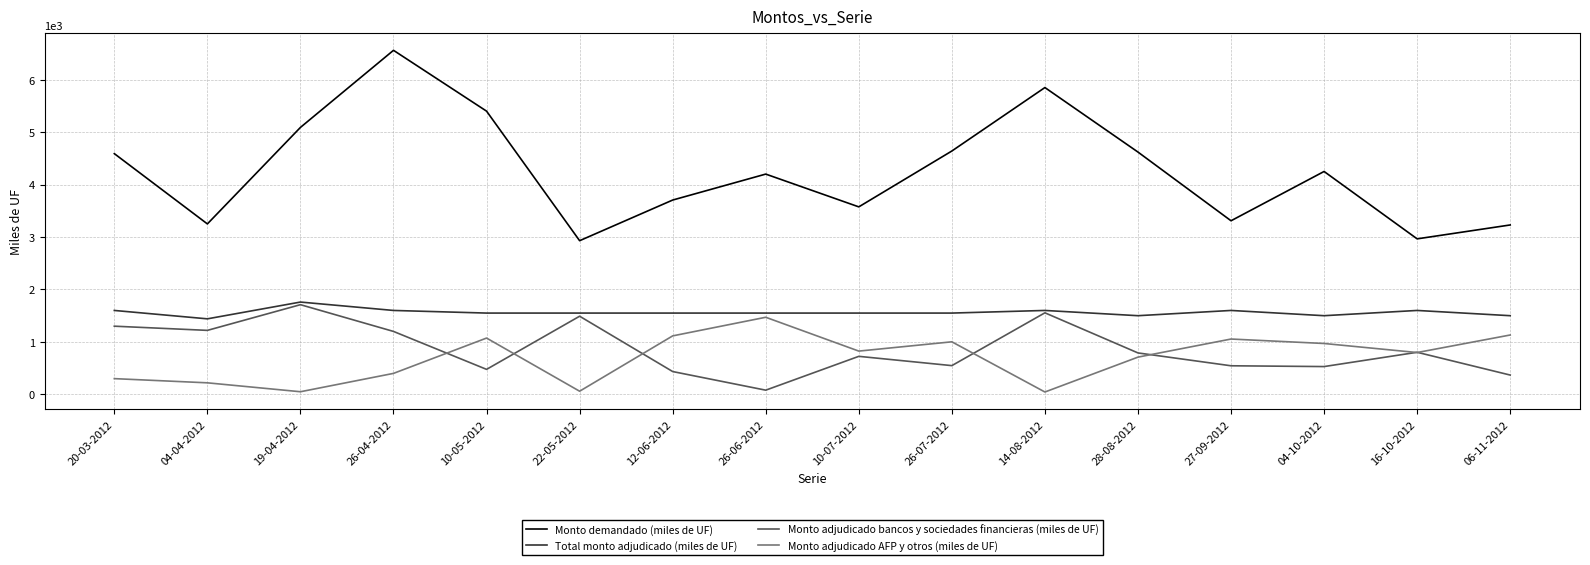

Which series has the widest spread of values?

Monto demandado (miles de UF)